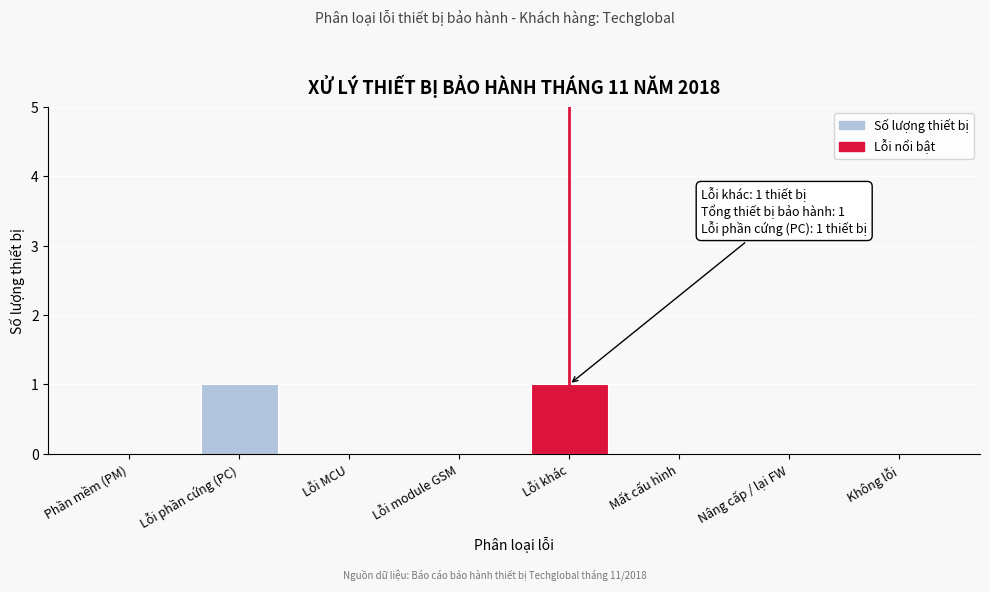

Reading left to right, transcribe all the data shown in this chart.

Phần mềm (PM)=0	Lỗi phần cứng (PC)=1	Lỗi MCU=0	Lỗi module GSM=0	Lỗi khác=1	Mất cấu hình=0	Nâng cấp / lại FW=0	Không lỗi=0